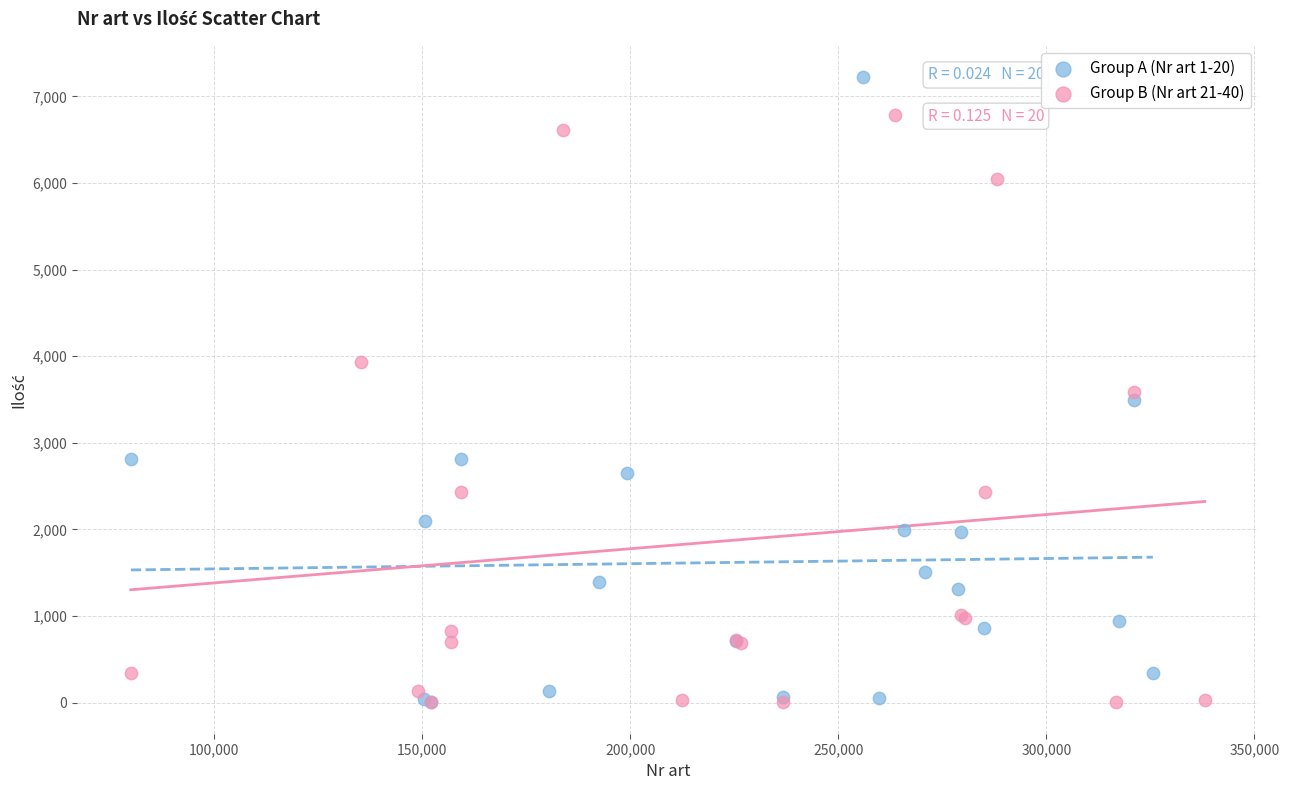

What are all the series names shown in the legend?

Group A (Nr art 1-20), Group B (Nr art 21-40)